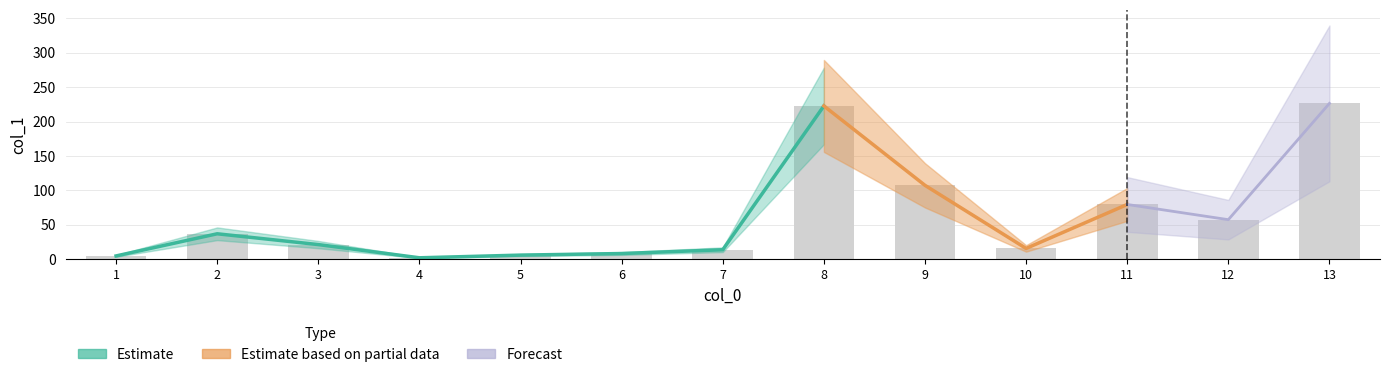

List the labels in order of value, largest first.

13, 8, 9, 11, 12, 2, 3, 10, 7, 6, 5, 1, 4